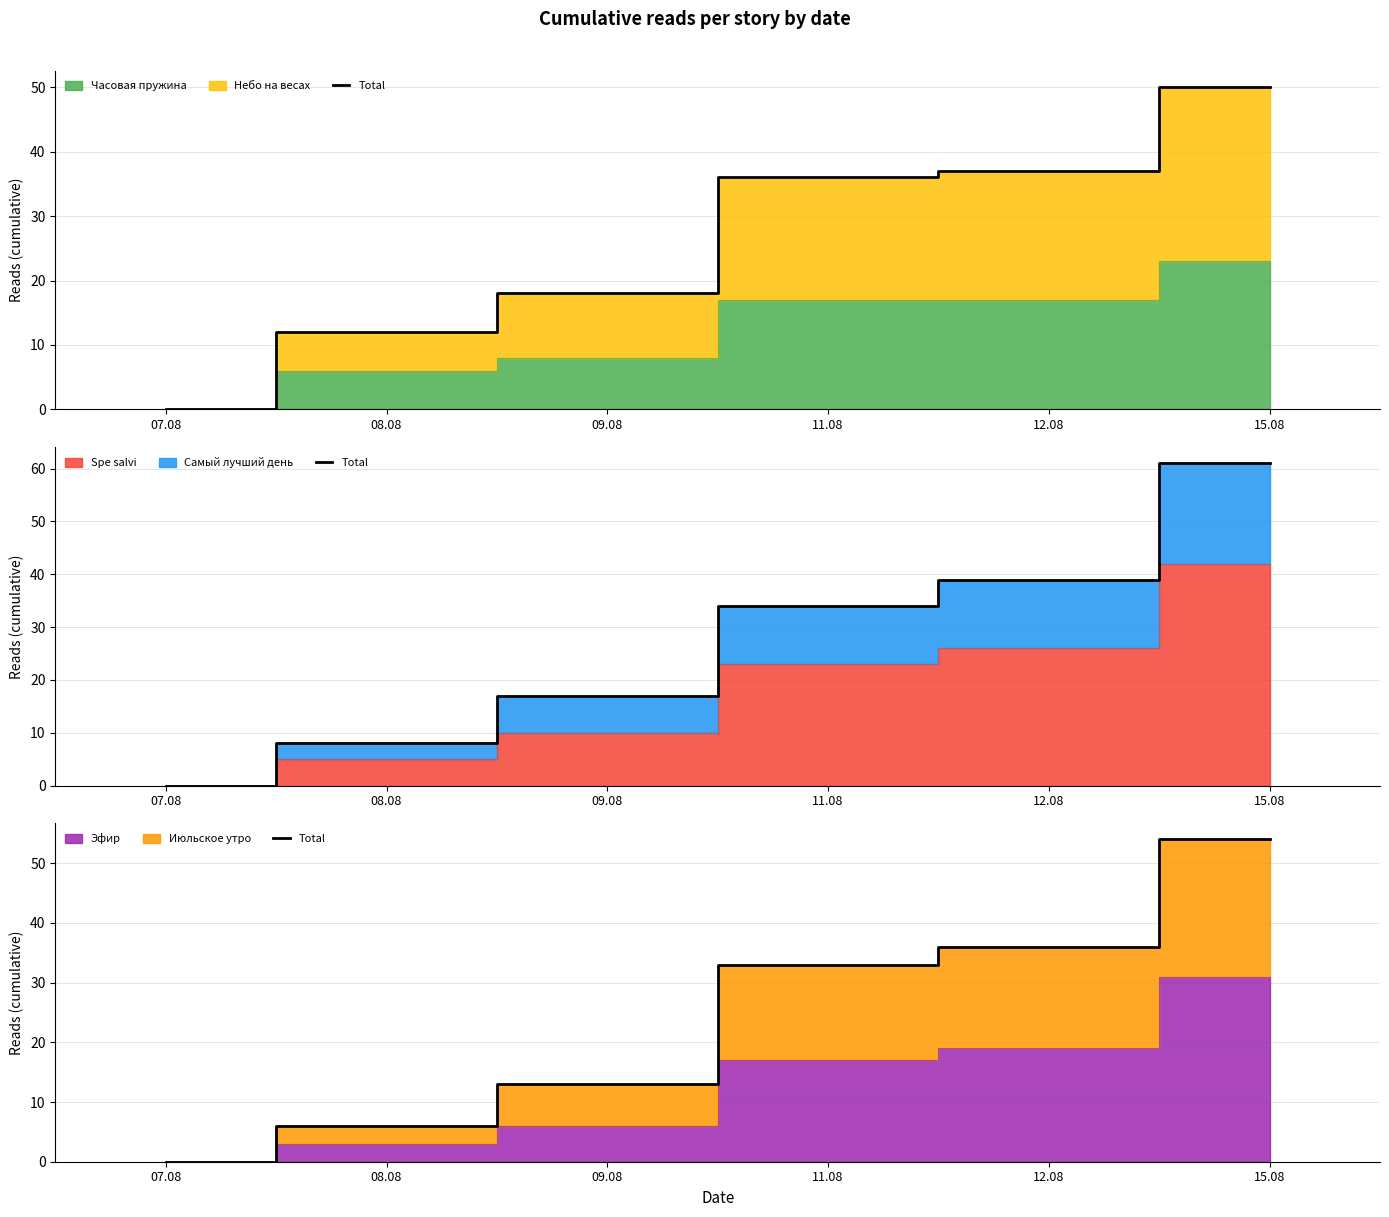

Which has a higher value, 11.08 or 08.08?

11.08